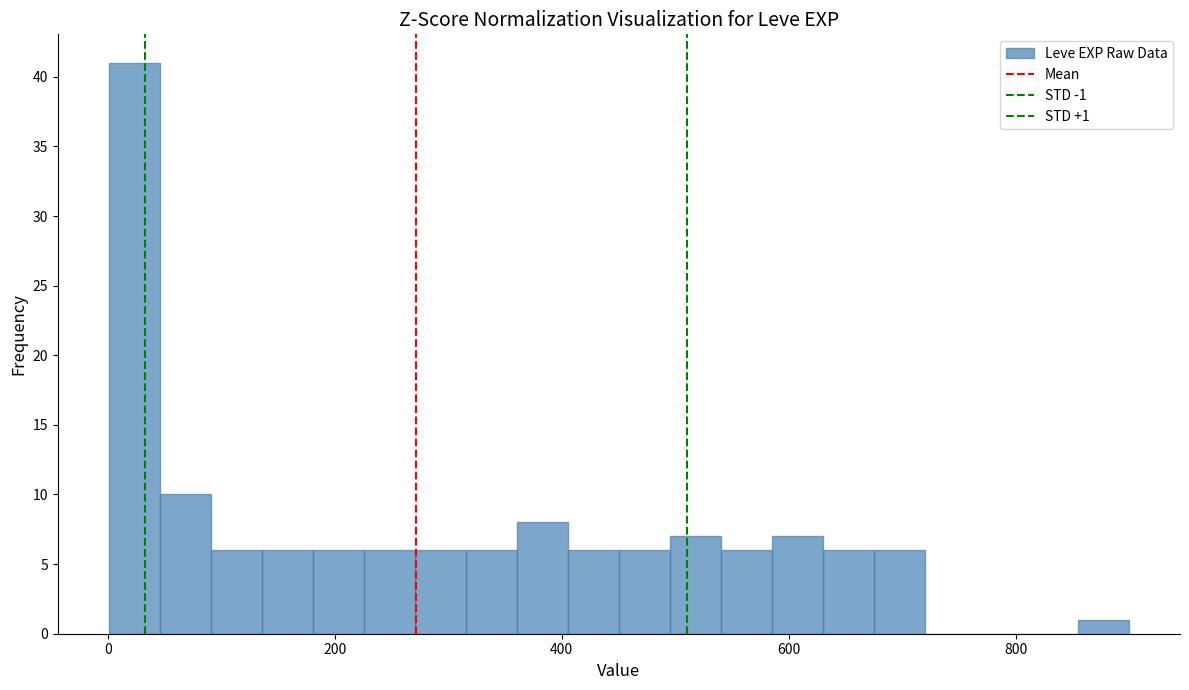

Around what value on the x-axis is the tallest bar? Give the approximate position of its centre, as read against the axis.

20